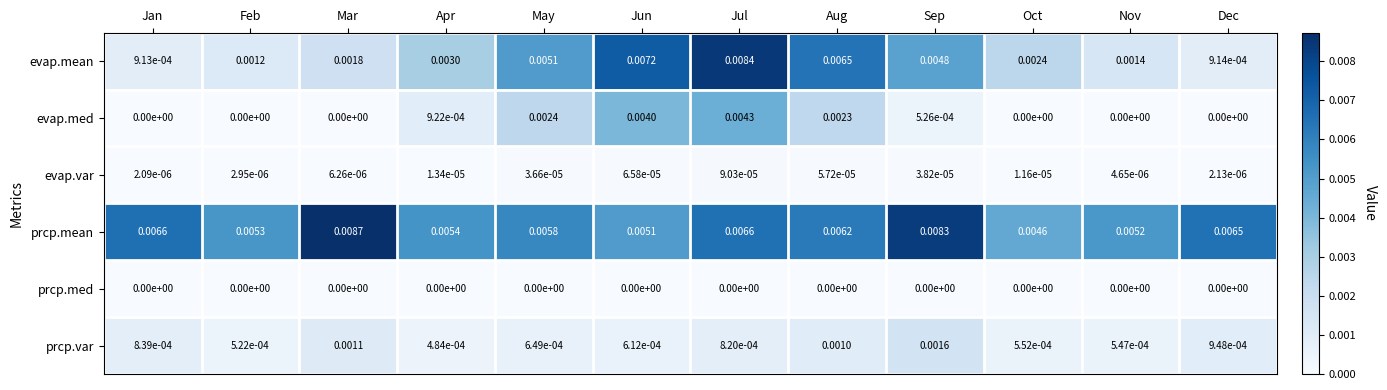

Which series has the largest total across all categories?

prcp.mean